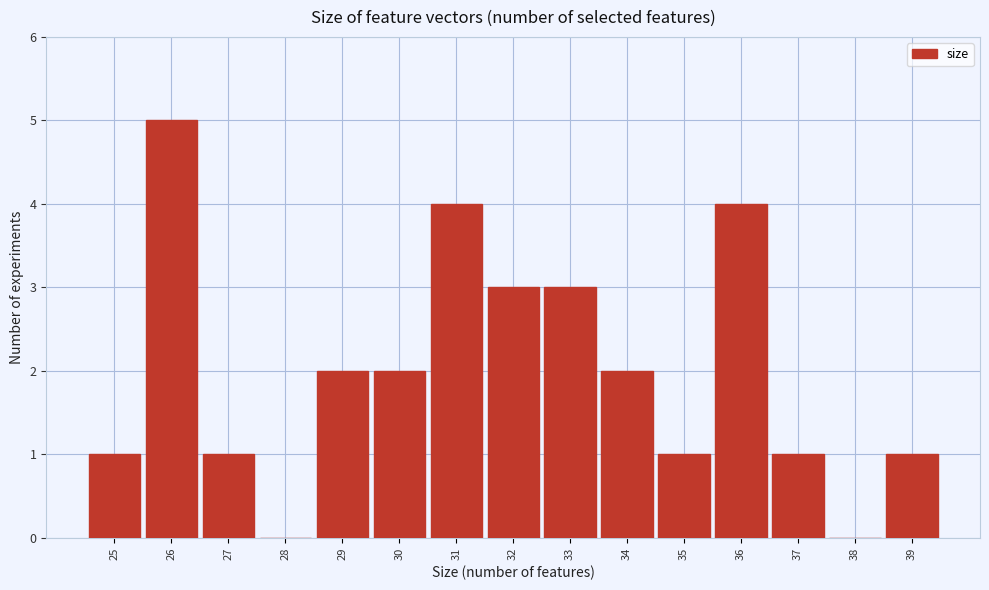

Reading left to right, transcribe this chart: for each bar, give the range it covers on the x-axis and its height. The values are not printed on the chart, so give them approximately, as read against the axis.

24.5 to 25.5: 1
25.5 to 26.5: 5
26.5 to 27.5: 1
27.5 to 28.5: 0
28.5 to 29.5: 2
29.5 to 30.5: 2
30.5 to 31.5: 4
31.5 to 32.5: 3
32.5 to 33.5: 3
33.5 to 34.5: 2
34.5 to 35.5: 1
35.5 to 36.5: 4
36.5 to 37.5: 1
37.5 to 38.5: 0
38.5 to 39.5: 1